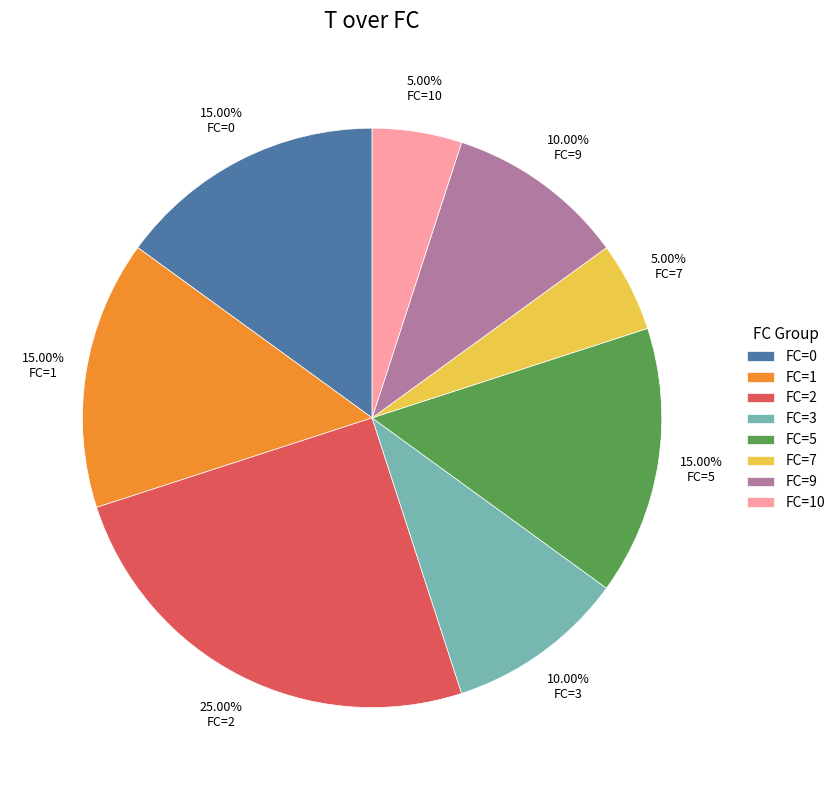

Do FC=10 and FC=5 together represent more than half of the pie?

No